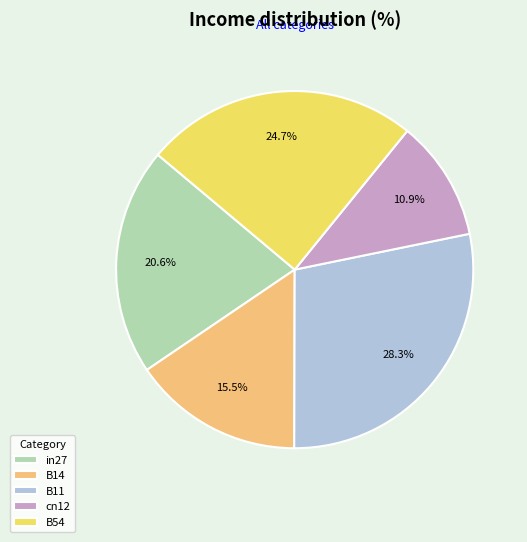

To the nearest percent, what is the average slice percentage?

20%